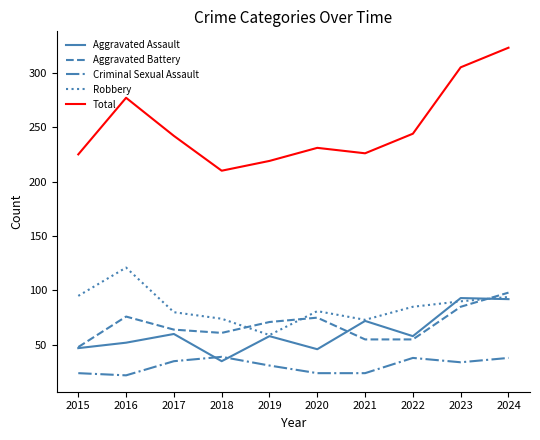

What is the spread (max minus min) of values at 2015?

201